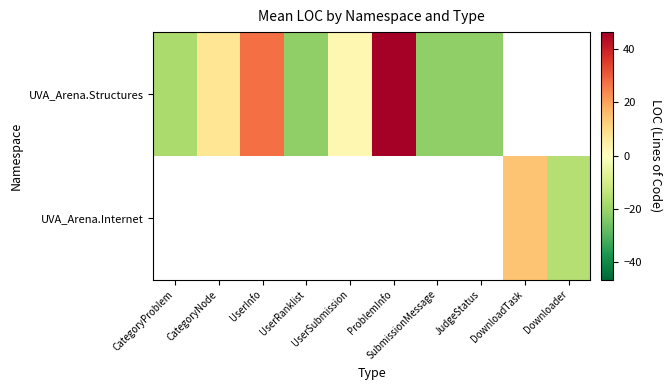

At which label does UVA_Arena.Structures first exceed 7?

CategoryNode